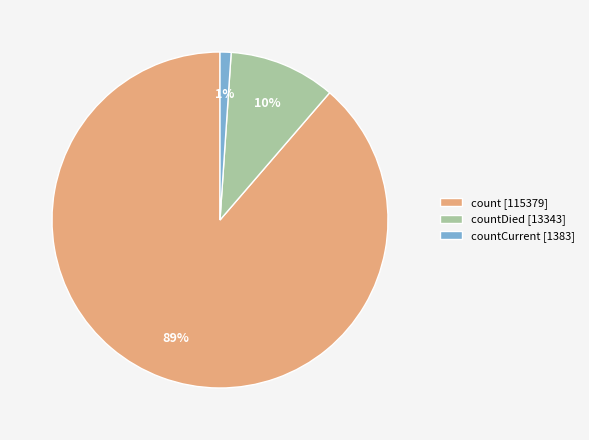

To the nearest percent, what is the combined percentage of count [115379] and countDied [13343]?

99%